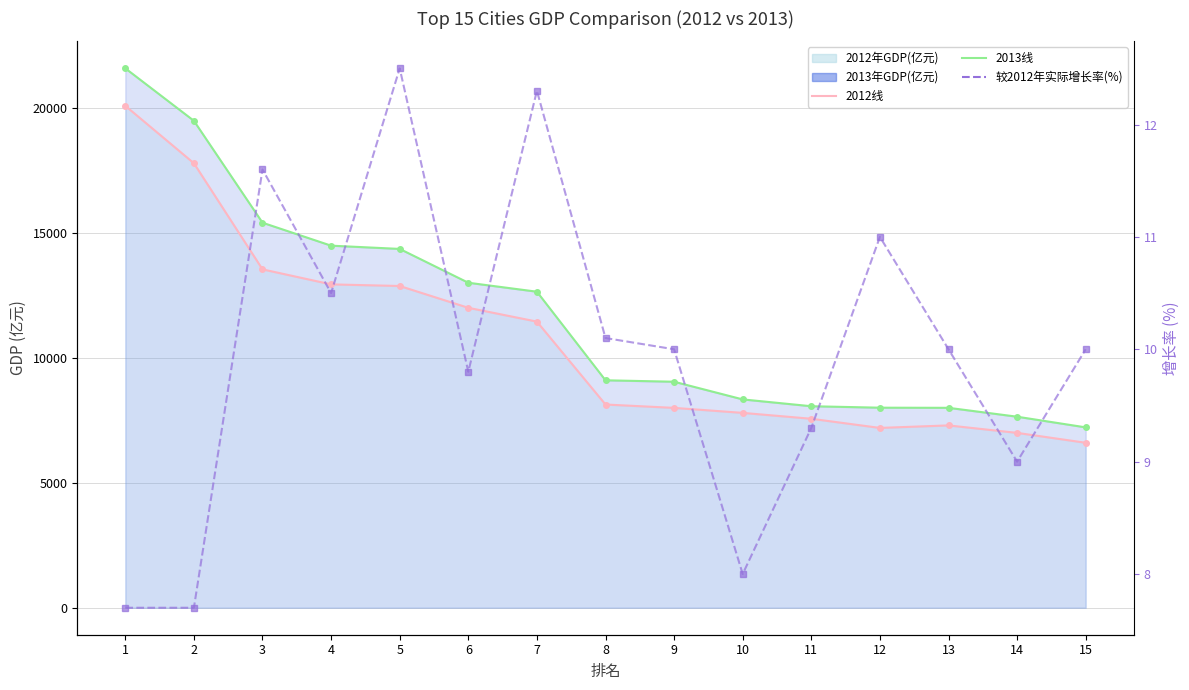

Which label corresponds to the largest value in the chart?

5